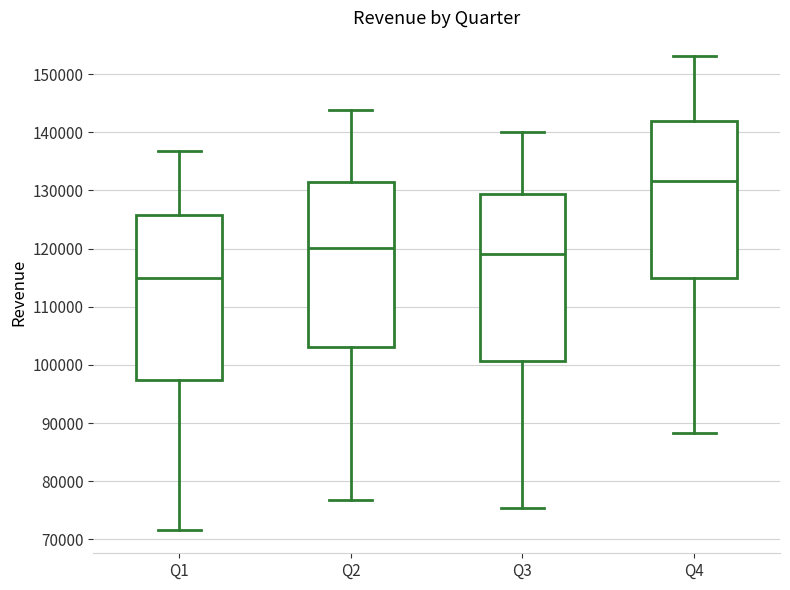

Reading left to right, transcribe this box plot: for each box, give where its median line is, the range the box spans, and where its two whiskers end, as read against the y-axis. The values are not printed on the chart, so give them approximately, as read against the axis.

Q1: median 115000, box 97000 to 126000, whiskers 72000 to 137000
Q2: median 120000, box 103000 to 131000, whiskers 77000 to 144000
Q3: median 119000, box 101000 to 129000, whiskers 75000 to 140000
Q4: median 132000, box 115000 to 142000, whiskers 88000 to 153000